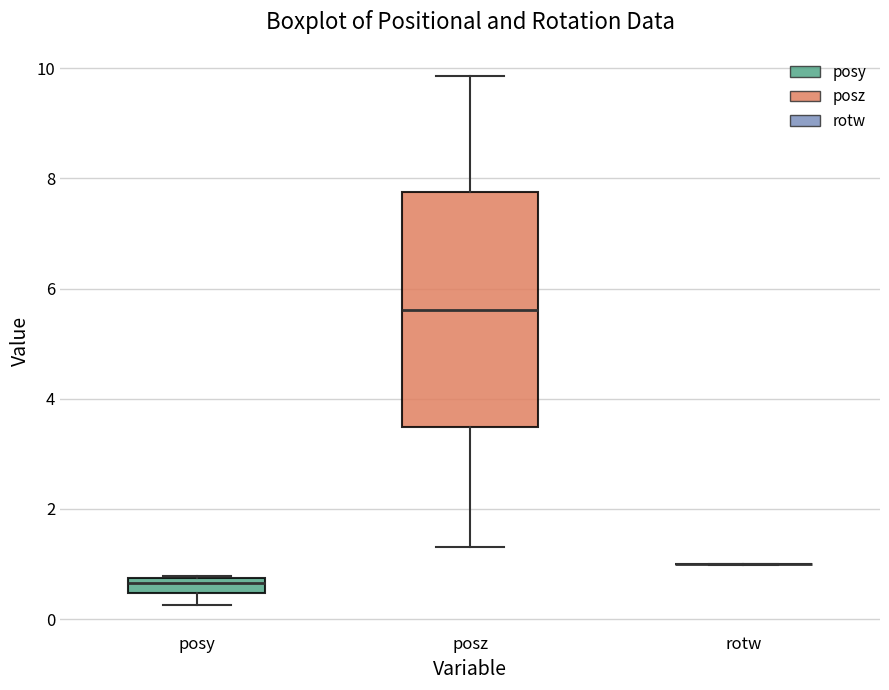

Where is the lower edge of the box for posz on the y-axis? The values are not printed on the chart, so give them approximately, as read against the axis.

3.4